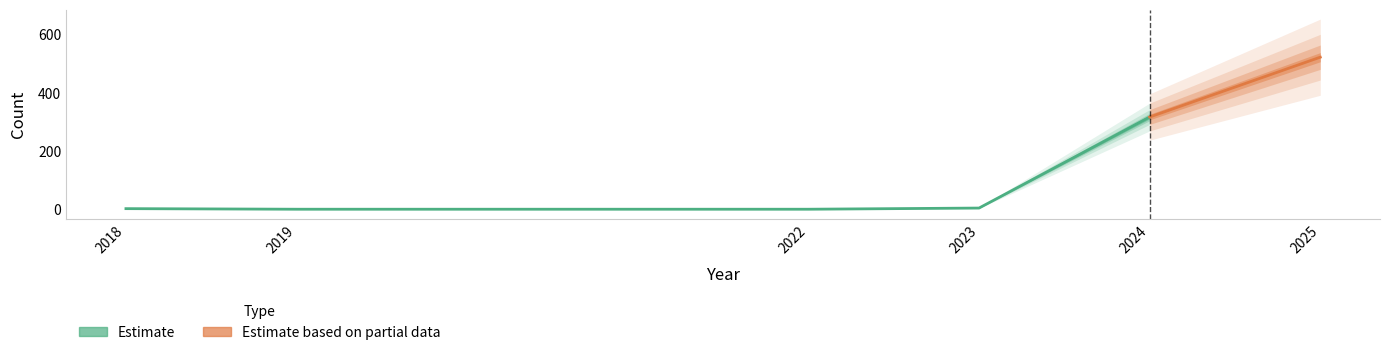

What is the change in value from 2018 to 2024?

+314